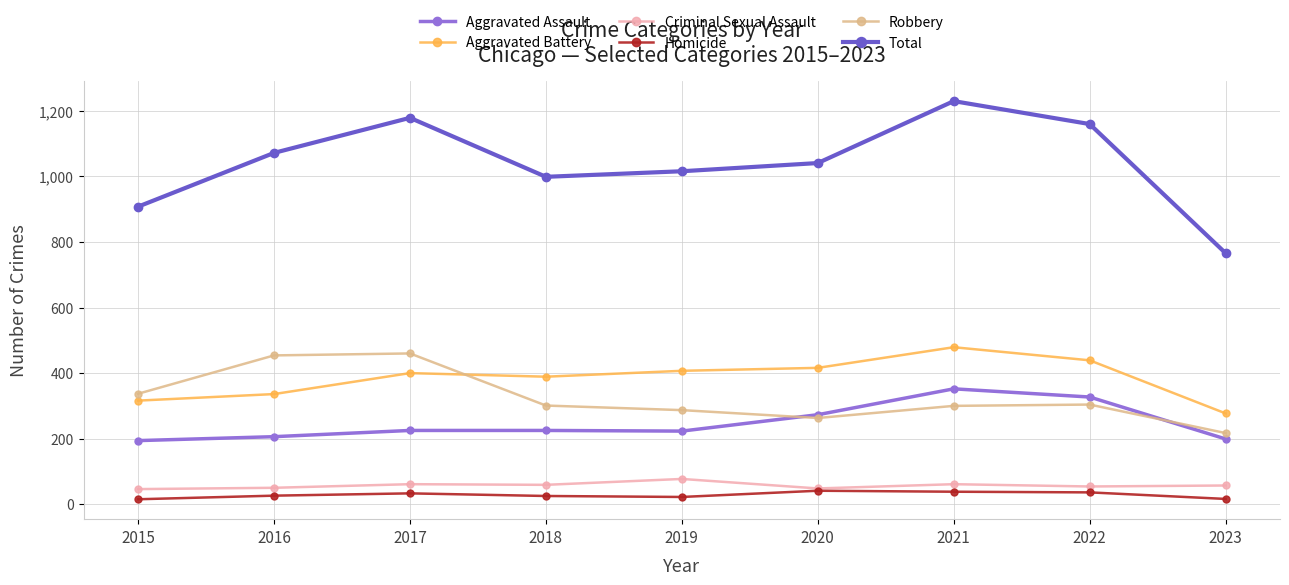

Where is Aggravated Battery nearest to the value 378?

2018